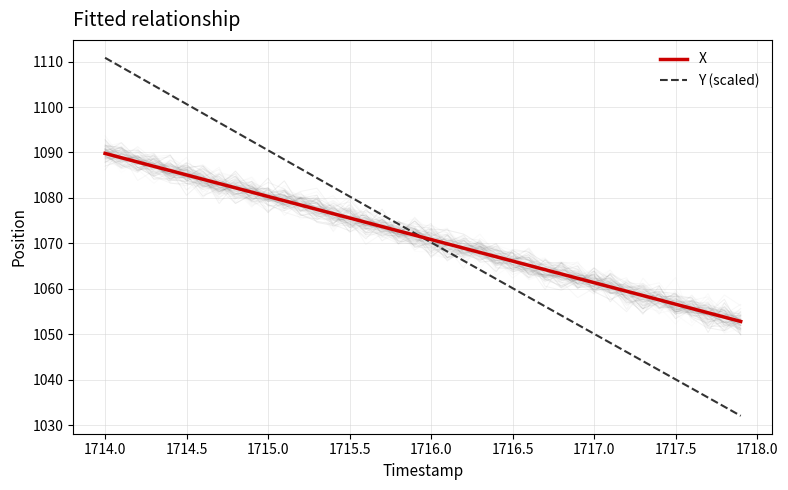

Rank the series by their maximum value, from lowest to highest.

X, Y (scaled)